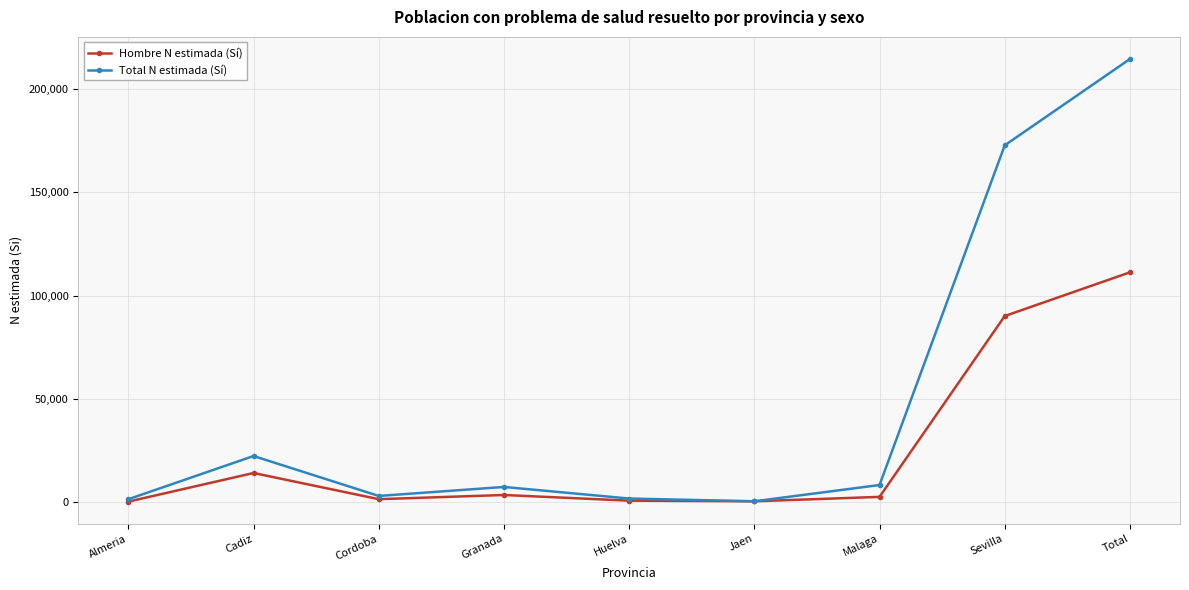

At which label does Total N estimada (Sí) reach its peak?

Total